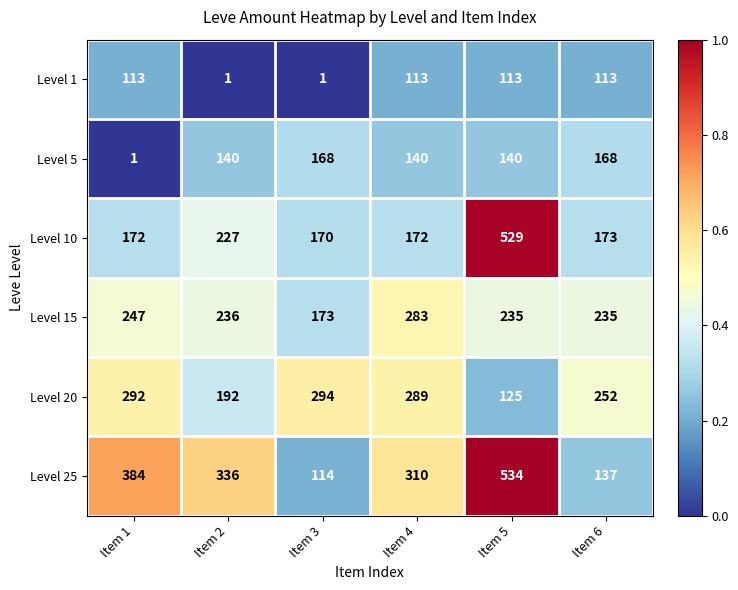

What is the minimum value for Level 25?

114